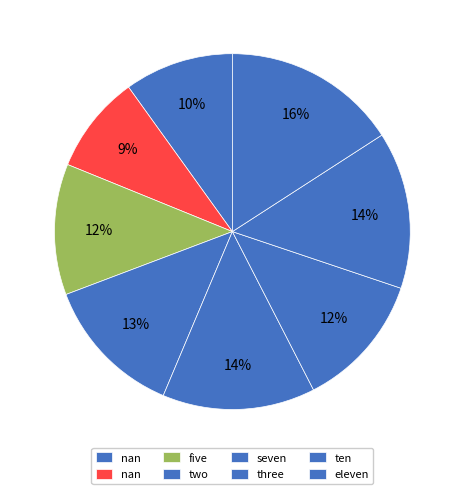

How many slices are in this pie chart?

8